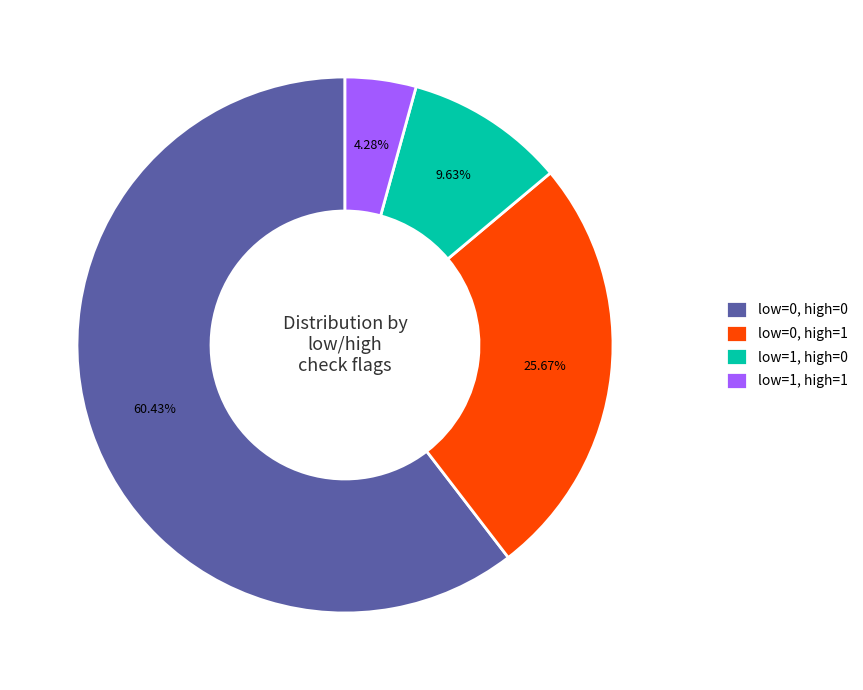

Is there any slice that represents more than half of the pie?

Yes